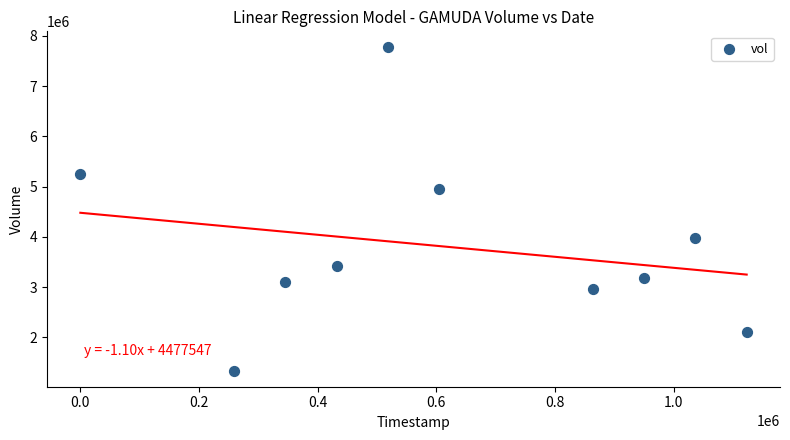

What Y value in the scatter plot is closest to 4552050?

4955200